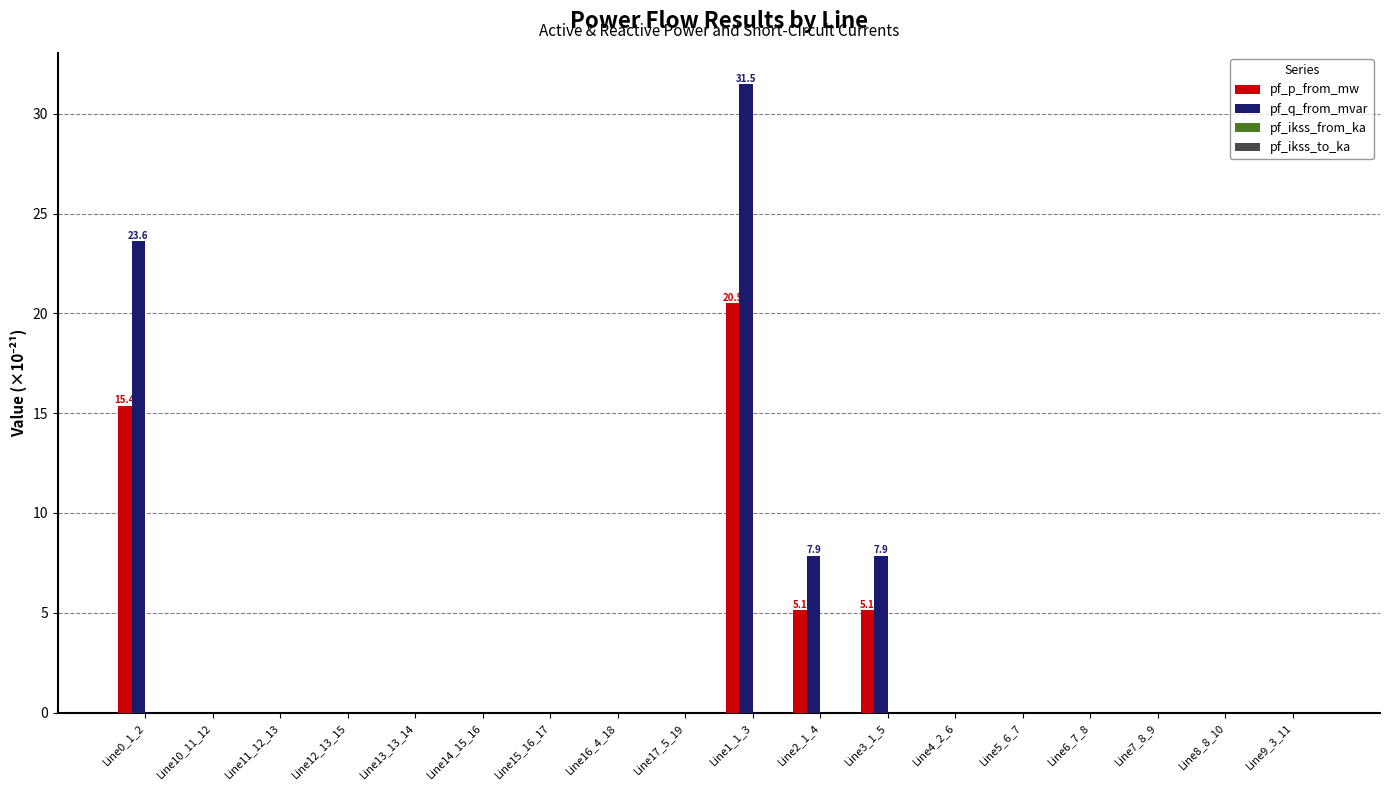

The pf_q_from_mvar series shows -11.3 at Line9_3_11. True or false?

False